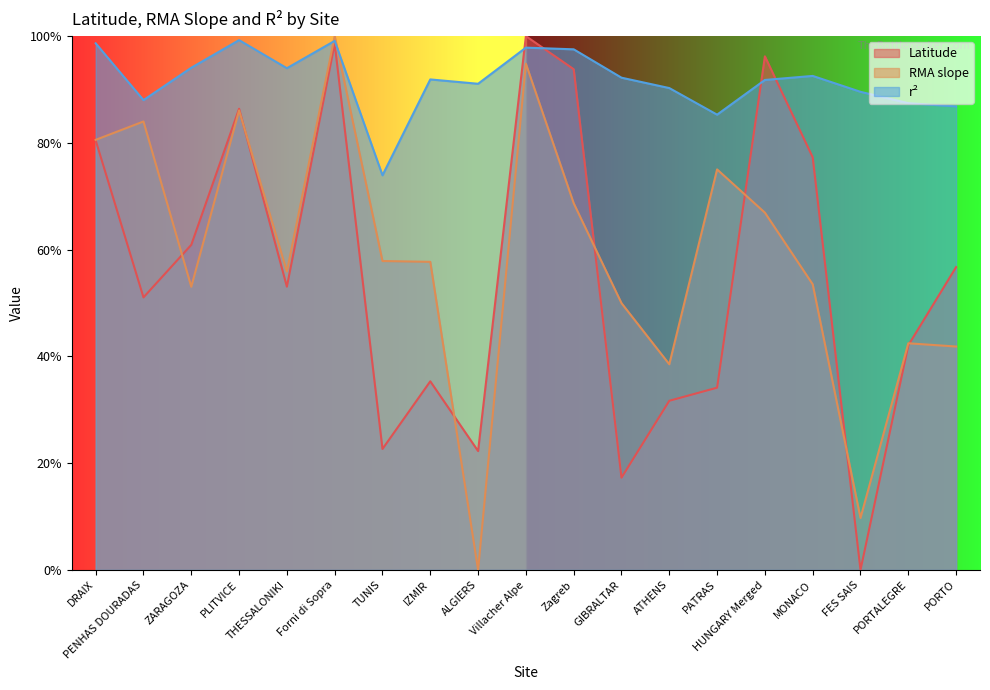

Reading left to right, what are all the values shown in this chart?

Latitude: 0.8	0.5	0.6	0.9	0.5	1.0	0.2	0.4	0.2	1.0	0.9	0.2	0.3	0.3	1.0	0.8	0.0	0.4	0.6
RMA slope: 0.8	0.8	0.5	0.9	0.6	1.0	0.6	0.6	0.0	0.9	0.7	0.5	0.4	0.8	0.7	0.5	0.1	0.4	0.4
r2: 1.0	0.9	0.9	1.0	0.9	1.0	0.7	0.9	0.9	1.0	1.0	0.9	0.9	0.9	0.9	0.9	0.9	0.9	0.9